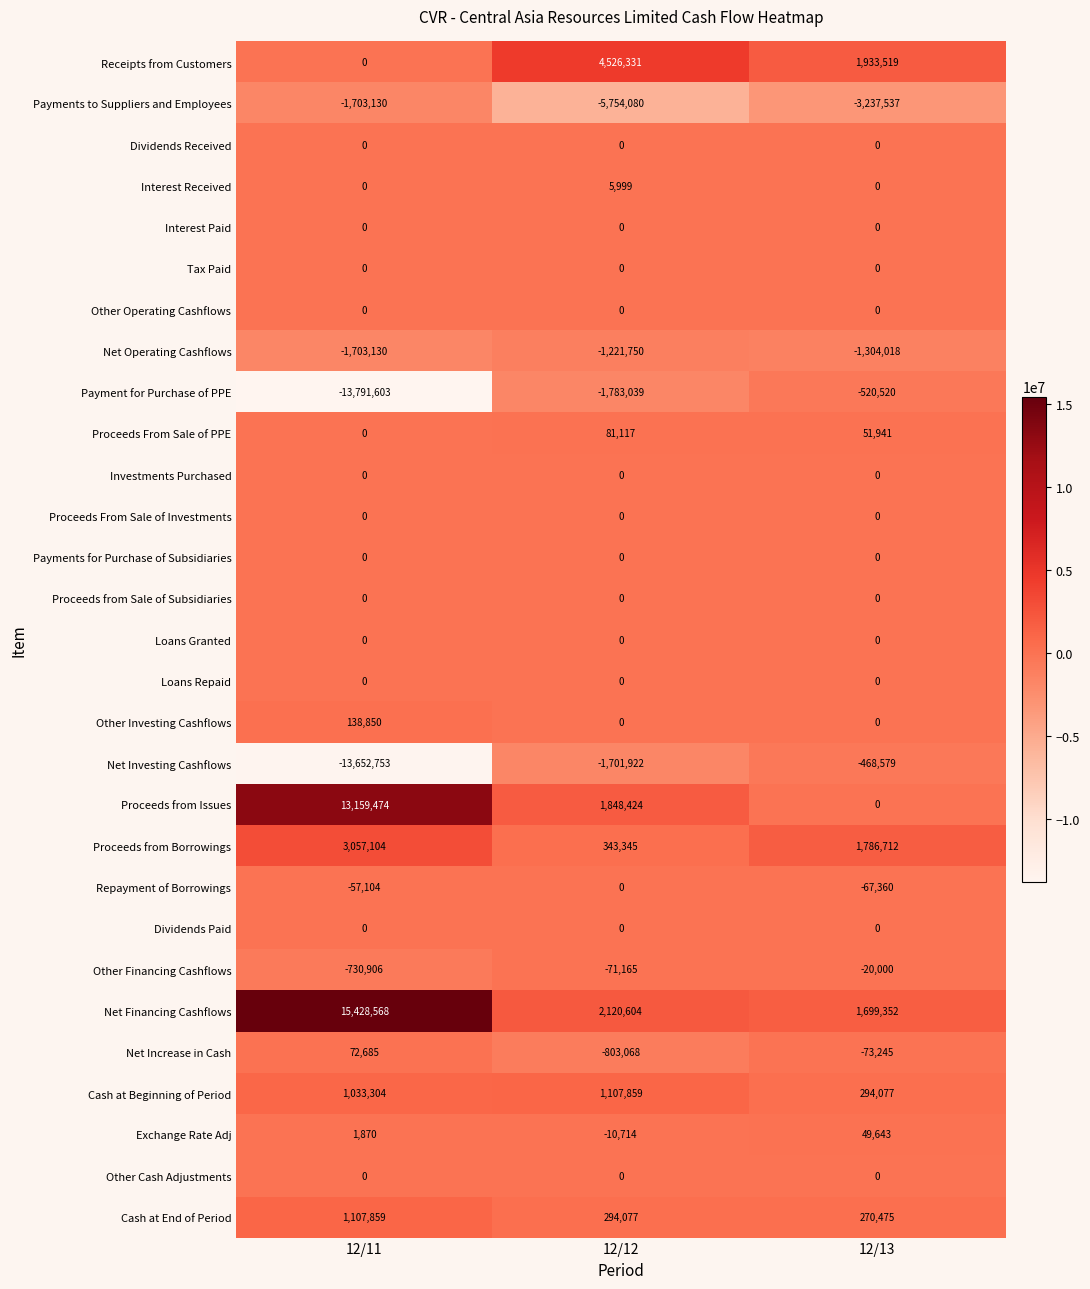

What is the sum of the Cash at End of Period values at 12/12 and 12/11?

1401936